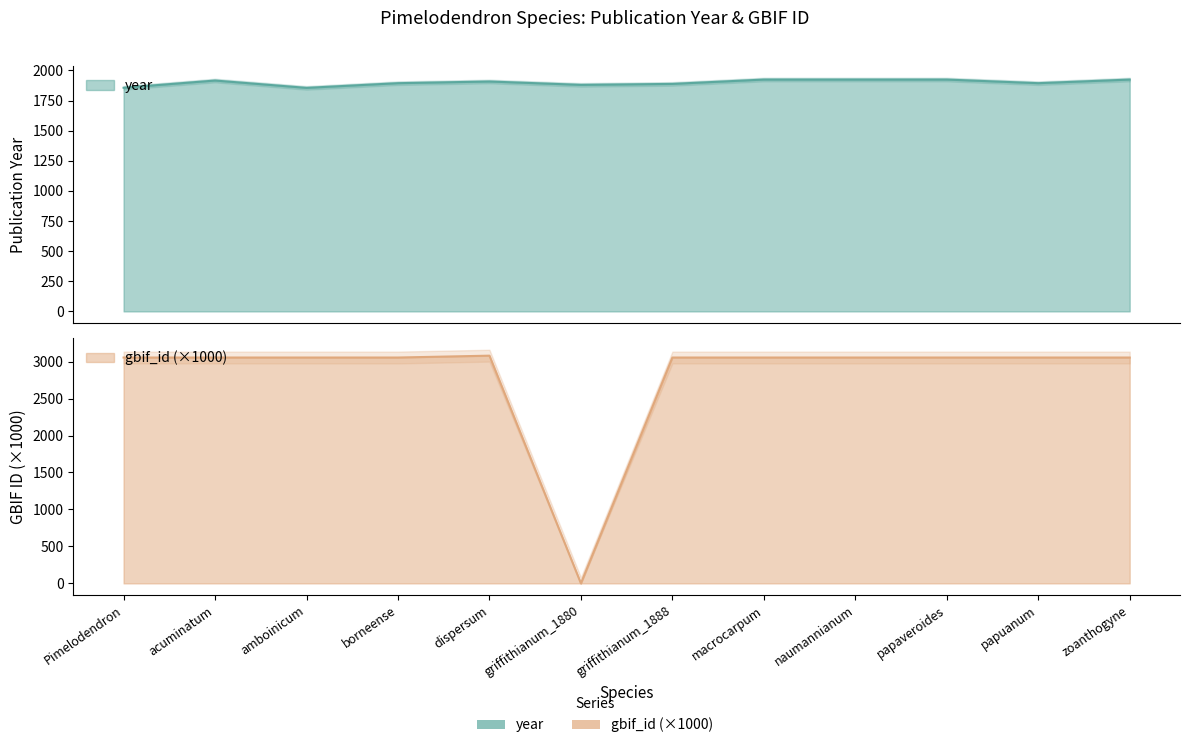

What is the label of the 5th point from the right?

macrocarpum